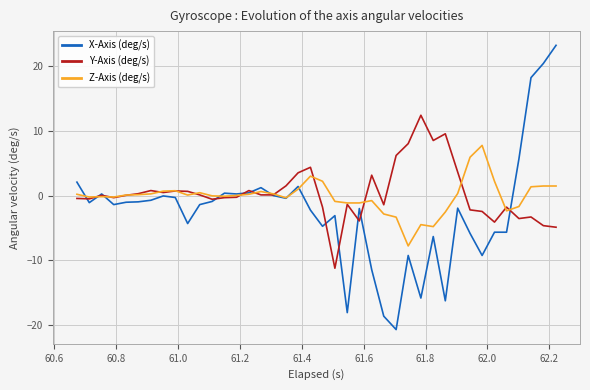

List the series in order of their peak value, lowest first.

Z-Axis (deg/s), Y-Axis (deg/s), X-Axis (deg/s)